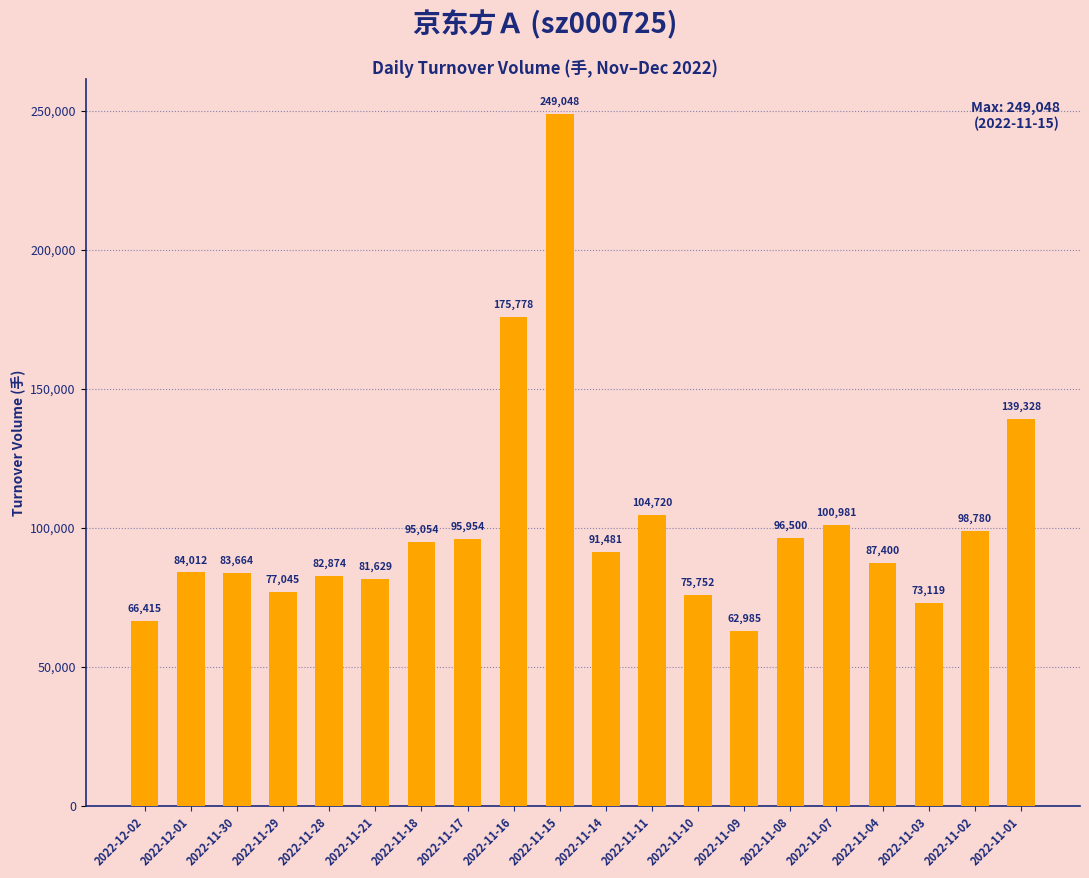

Which category has the highest value across all series?

2022-11-15